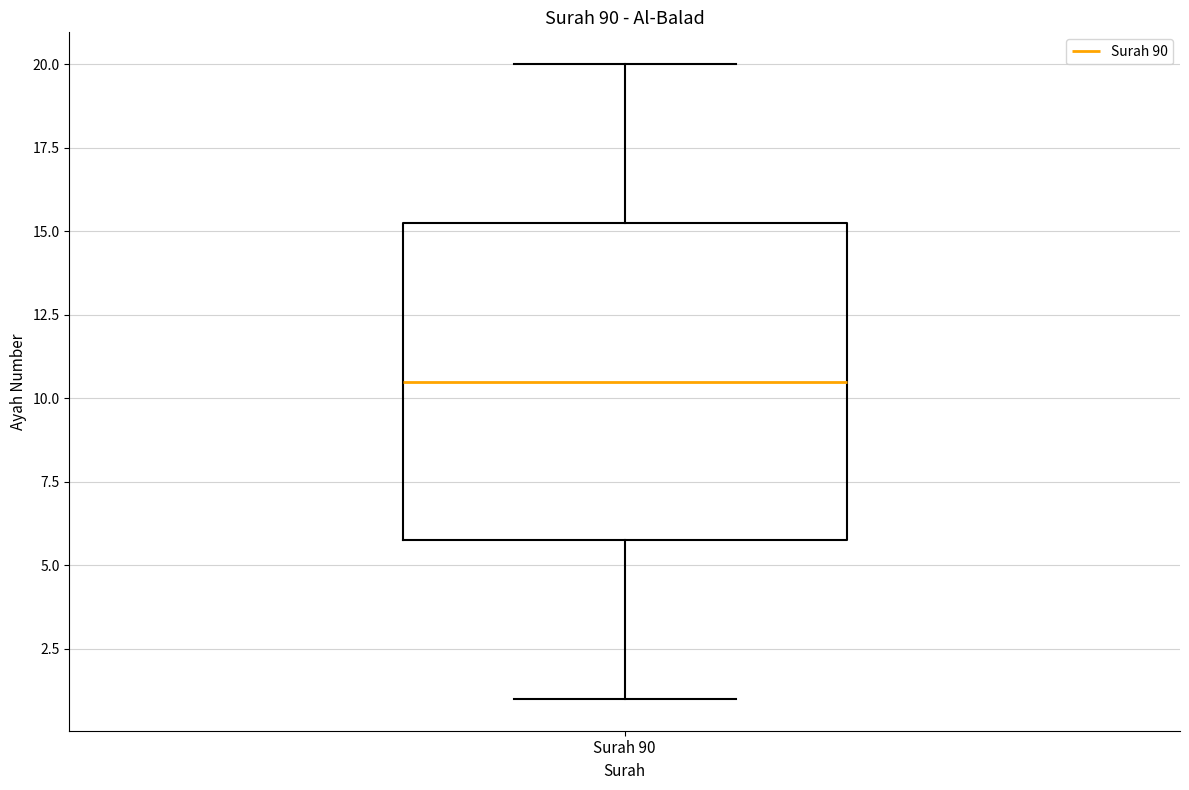

Transcribe this box plot: give where the median line is, the range the box spans, and where the two whiskers end, as read against the y-axis. The values are not printed on the chart, so give them approximately, as read against the axis.

median 10.5, box 6.0 to 15.5, whiskers 1.0 to 20.0